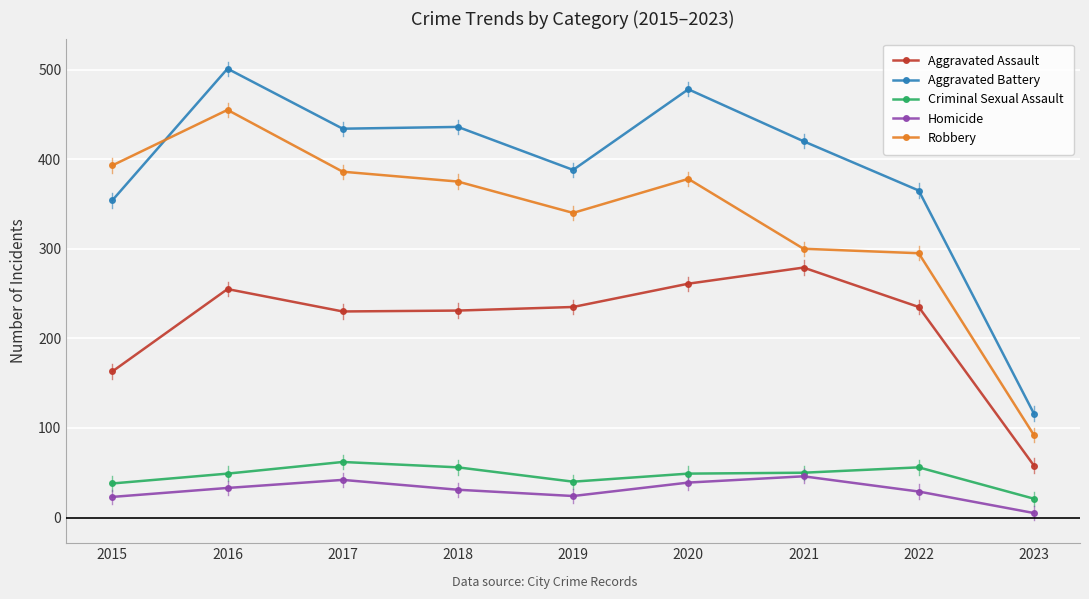

The Robbery series shows 378 at 2020. True or false?

True